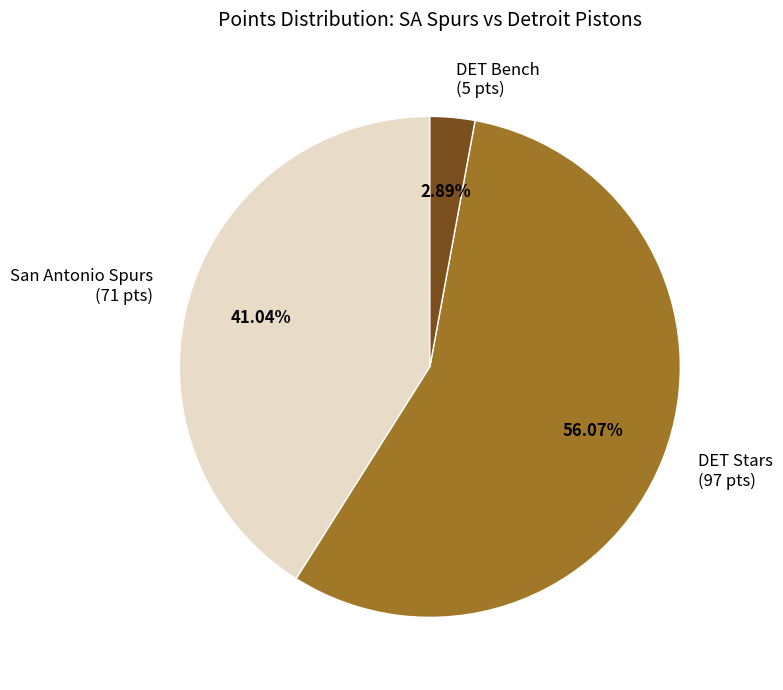

Is there a majority slice in this chart?

Yes